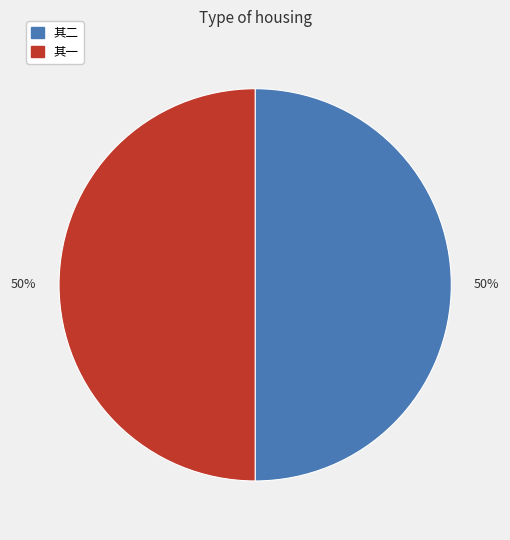

How many segments does this pie chart have?

2